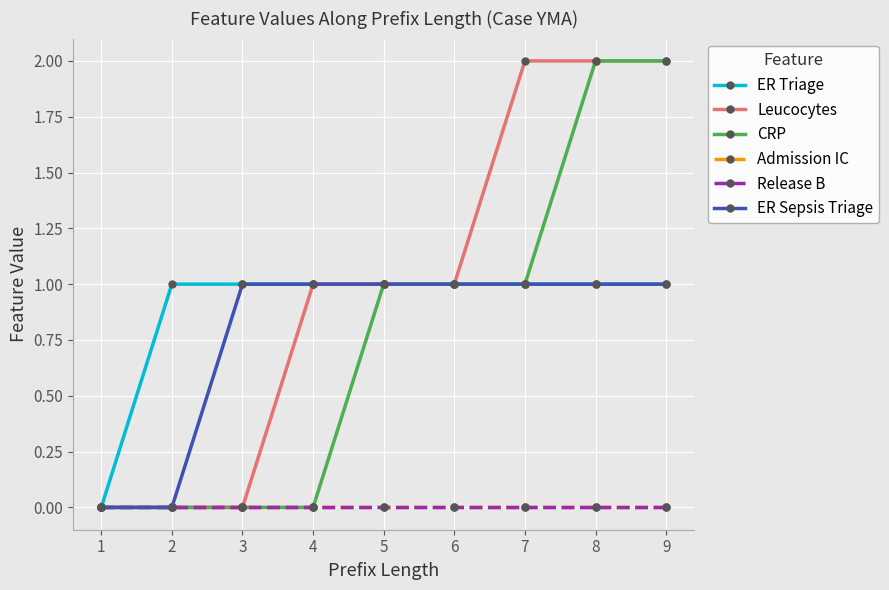

At 8, list the series in order from largest to smallest.

Leucocytes, CRP, ER Triage, ER Sepsis Triage, Admission IC, Release B